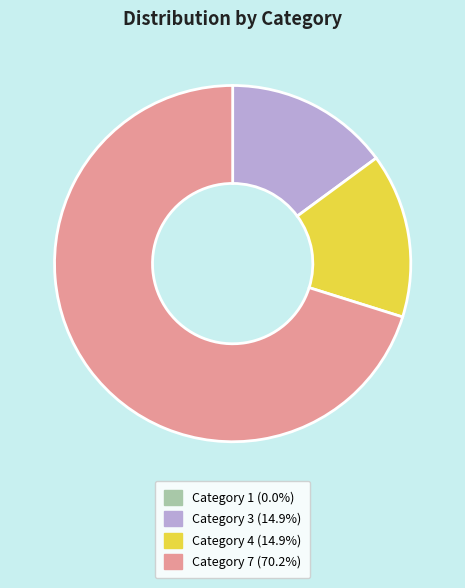

Does any single category account for the majority?

Yes